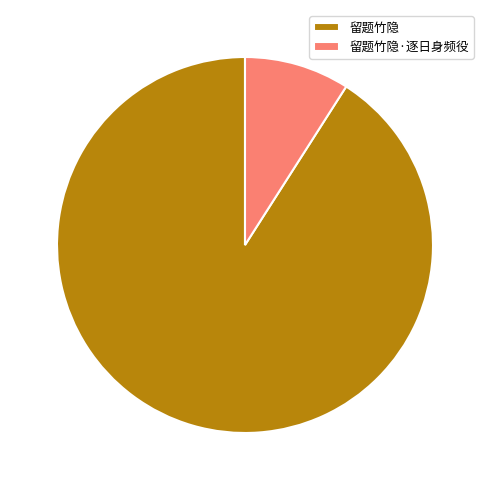

What is the largest slice in the pie chart?

留题竹隐